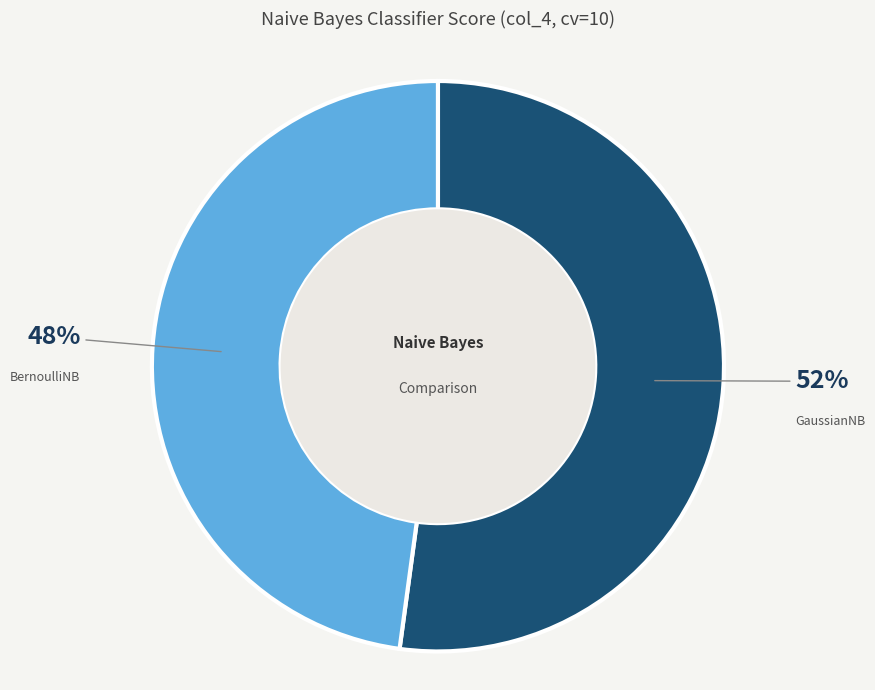

Is there a majority slice in this chart?

Yes